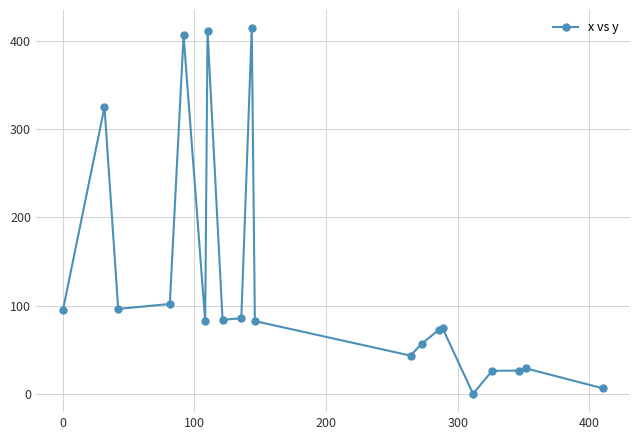

True or false: the data has more than 2 interior local peaks.

True